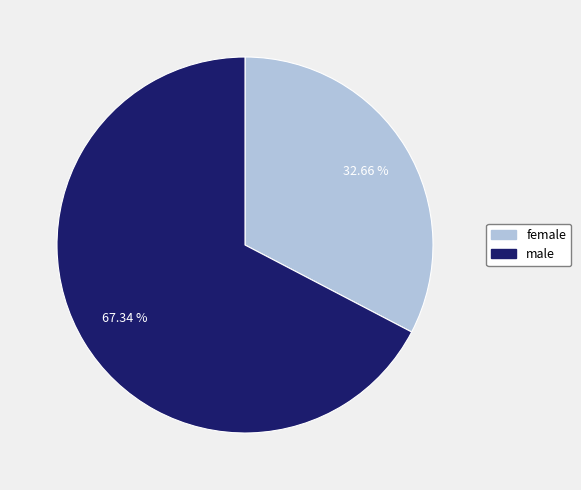

What percentage is the female slice, to the nearest percent?

33%